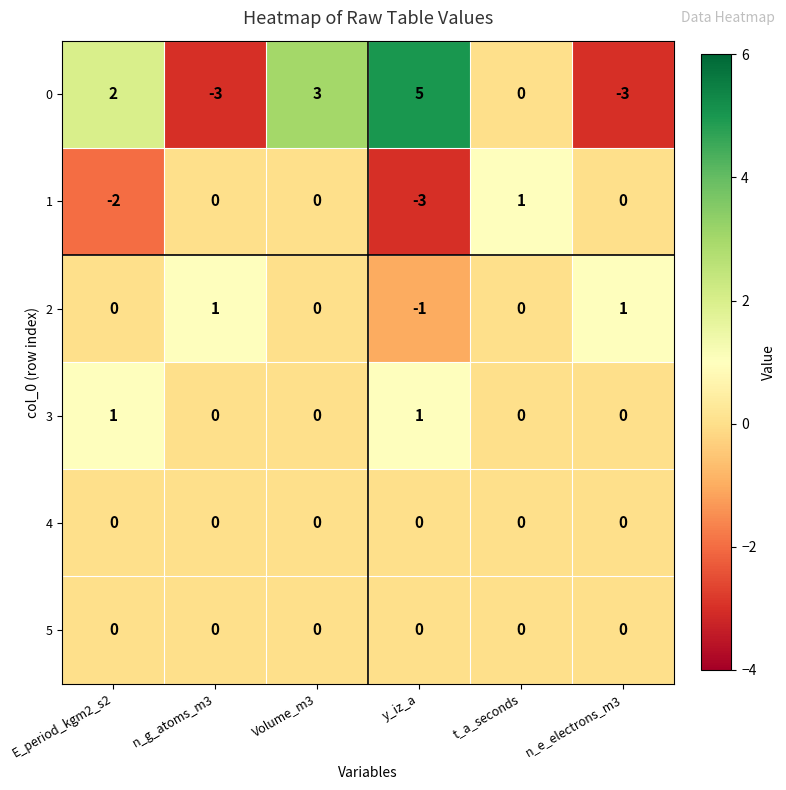

What is the maximum value for 0?

5